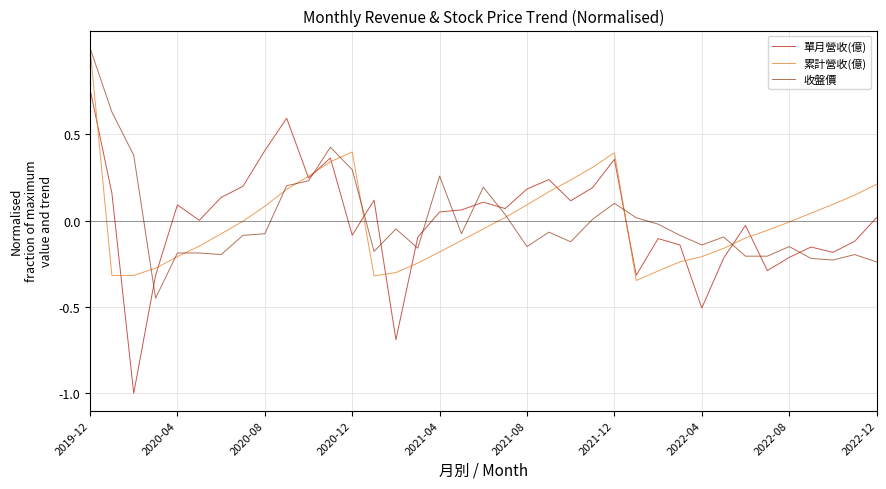

Which series has the largest range (max minus min)?

單月營收(億)